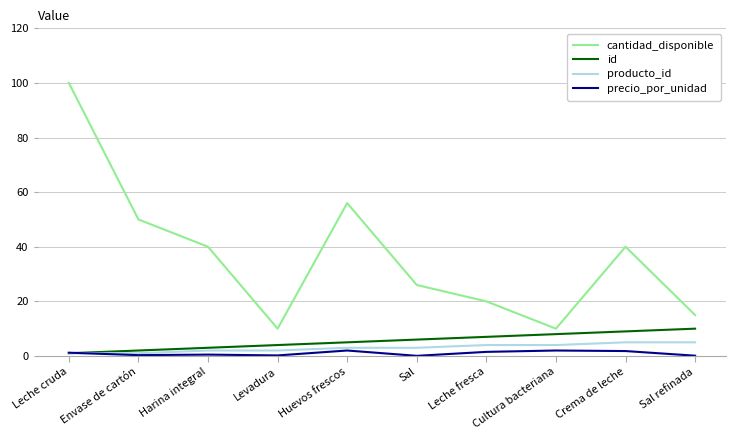

Which series has the widest spread of values?

cantidad_disponible